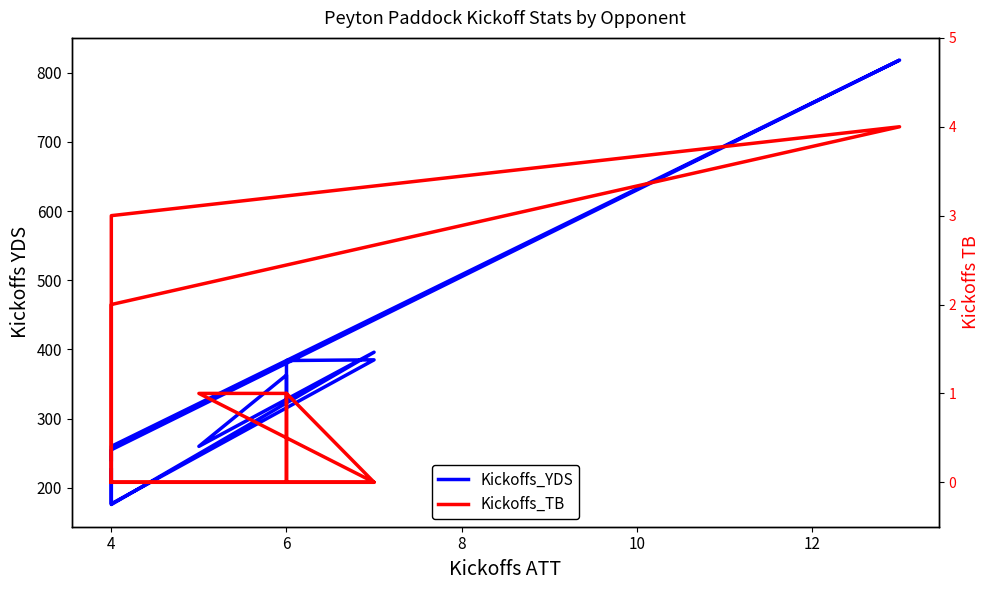

Reading left to right, transcribe all the data shown in this chart.

Kickoffs_YDS: 241	255	818	260	177	385	384	328	363	260	396	176	226
Kickoffs_TB: 0	2	4	3	0	0	1	0	1	1	0	0	0